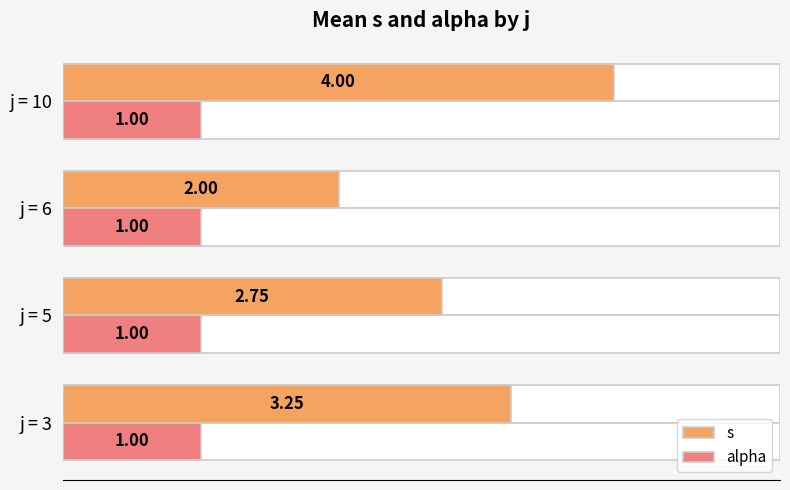

The value of s at j = 3 is 3.2. True or false?

True